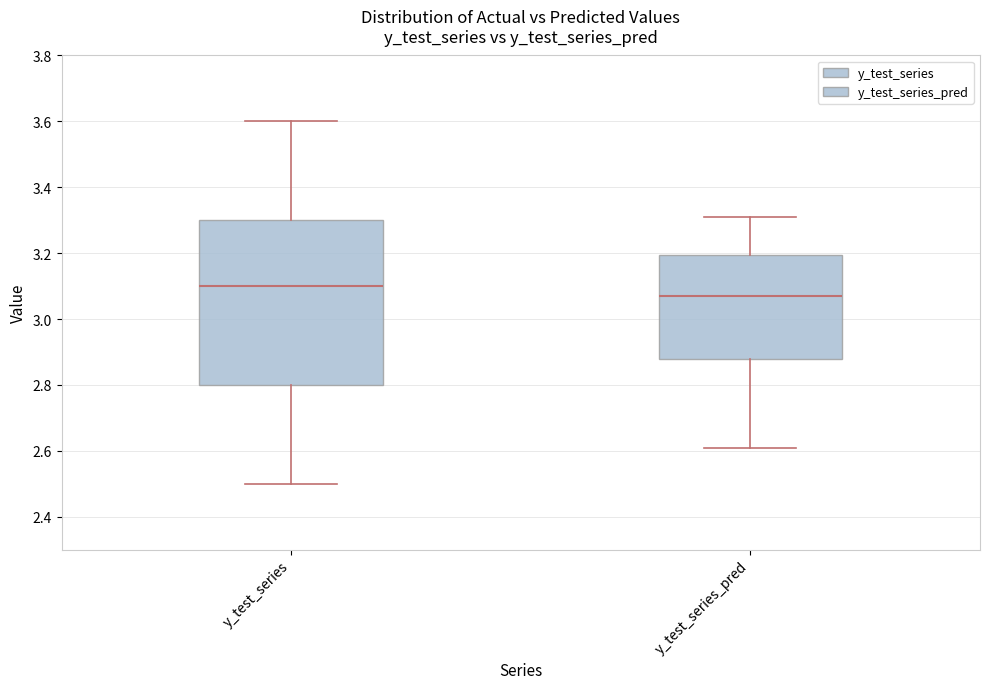

Where does the upper whisker of the box for y_test_series end on the y-axis? The values are not printed on the chart, so give them approximately, as read against the axis.

3.60